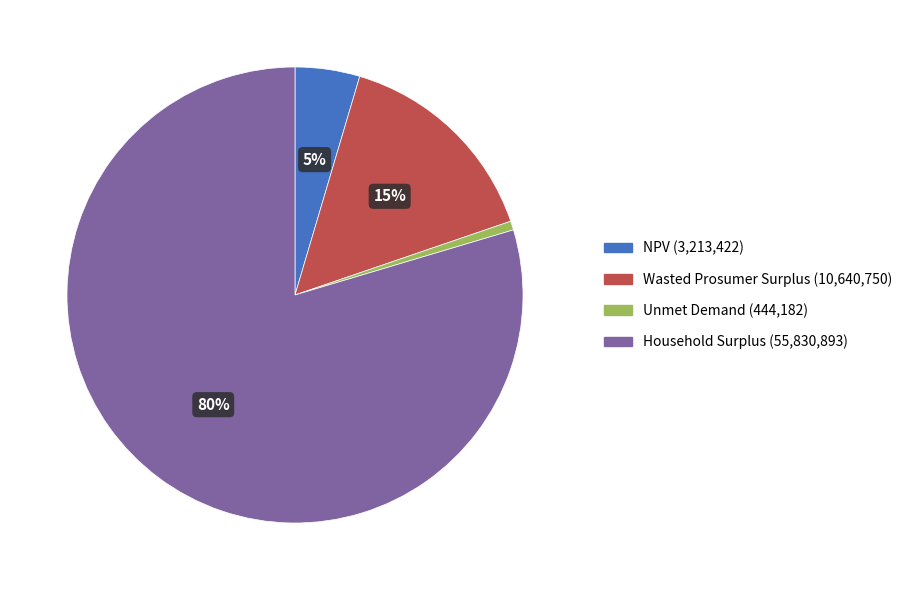

Count the number of slices in the pie.

4